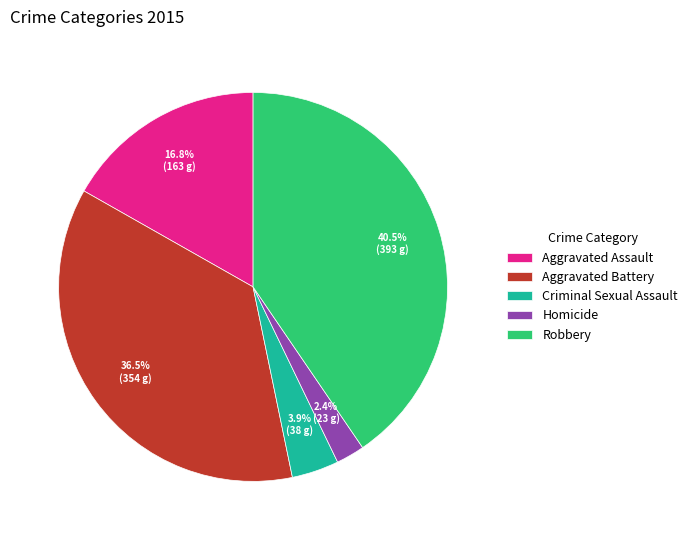

To the nearest percent, what is the difference between the Aggravated Battery and Aggravated Assault slice percentages?

20%